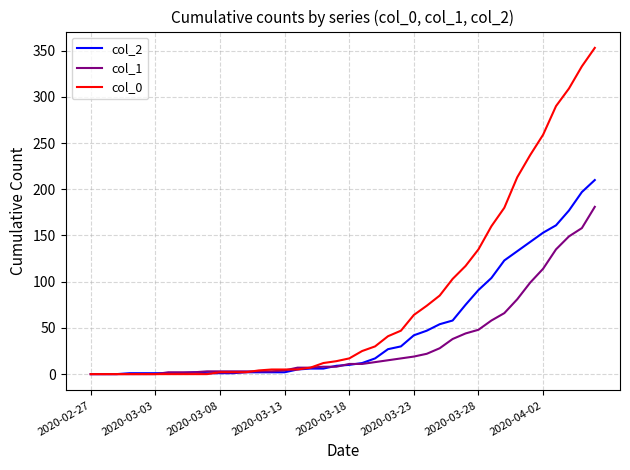

Which series has the largest range (max minus min)?

col_0